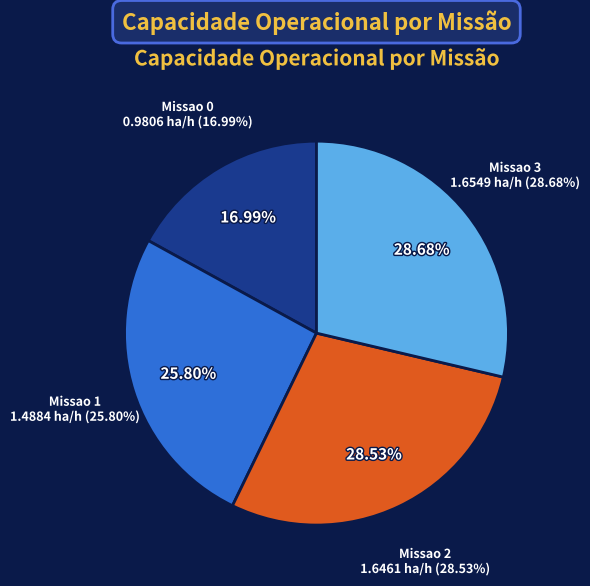

Approximately how many times larger is the value at Missao 3 compared to Missao 1?

1.1